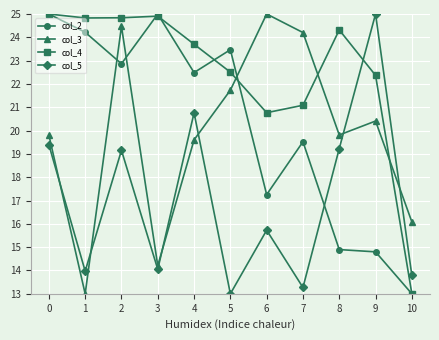

At how many categories does at least one series exceed 15?

11